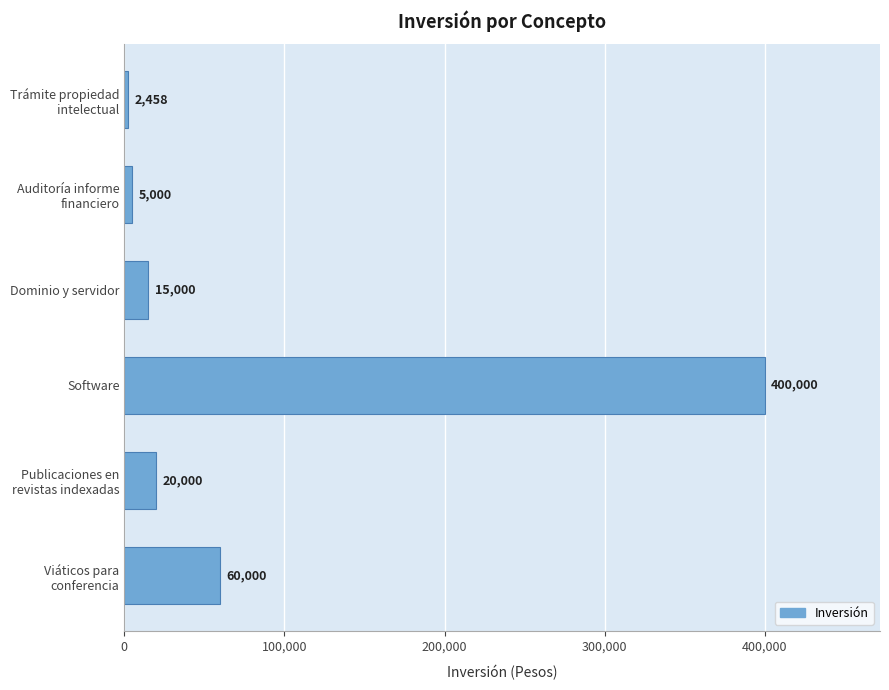

Is it true that the value at Software is 245230.4?

False